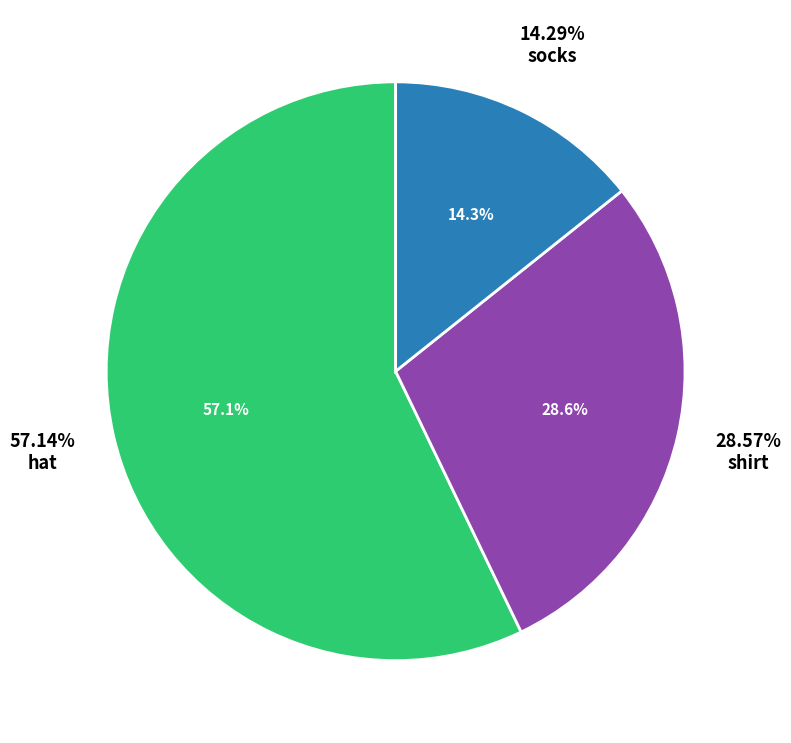

Do hat and shirt together represent more than half of the pie?

Yes